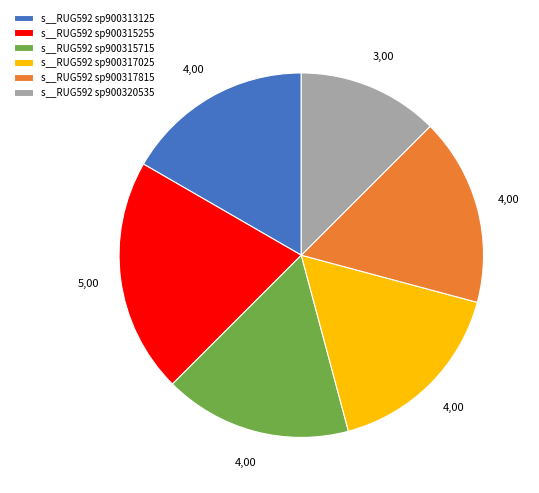

Combined, do s__RUG592 sp900315715 and s__RUG592 sp900317815 account for over 50%?

No